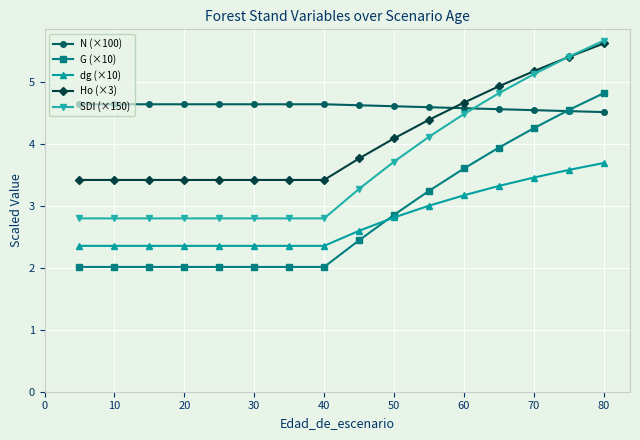

Which series has the widest spread of values?

SDI (×150)